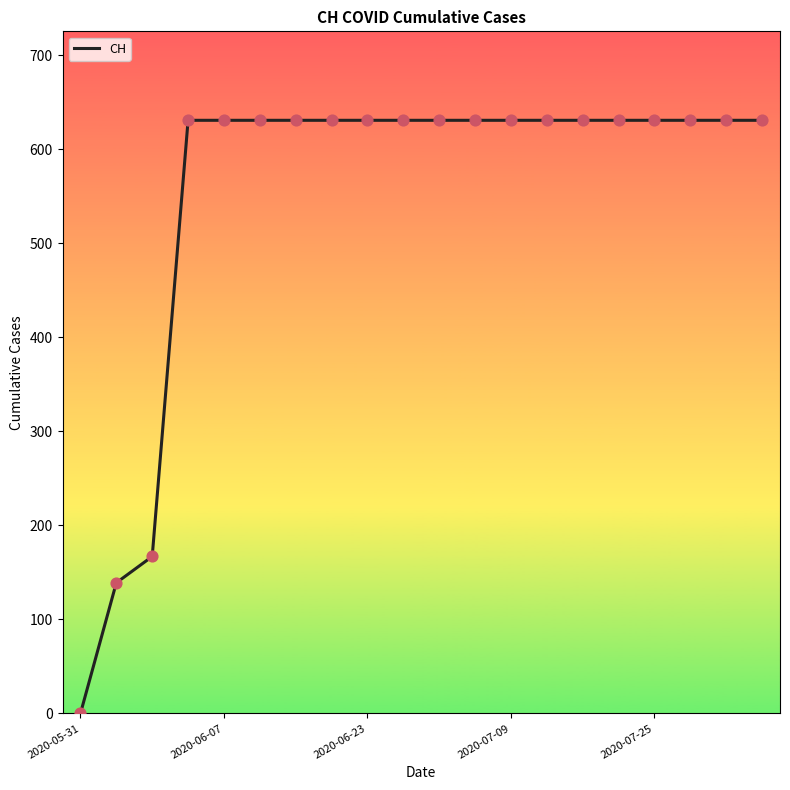

What is the maximum value shown in the chart?

631